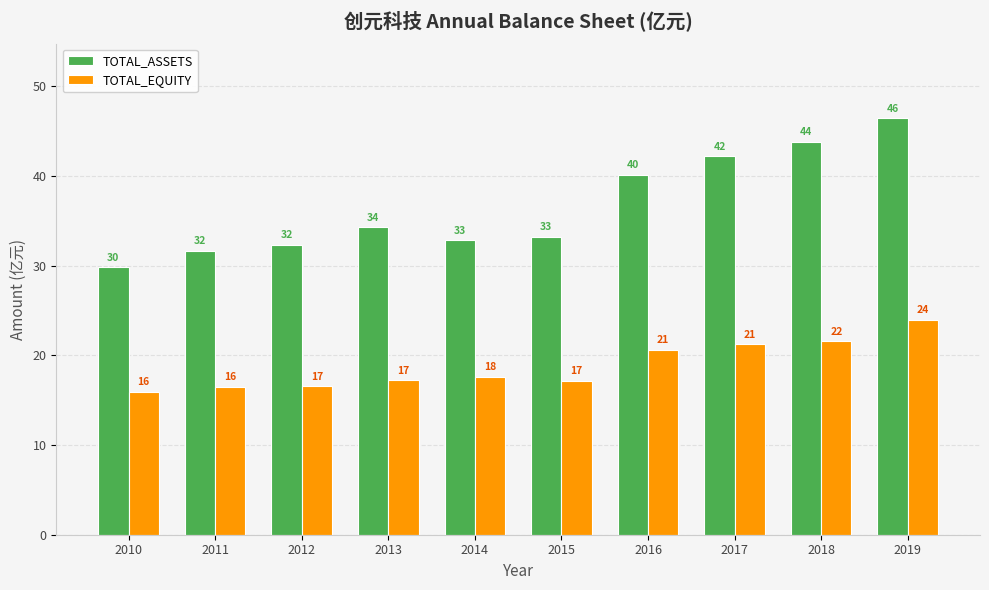

Which series has the largest total across all categories?

TOTAL_ASSETS